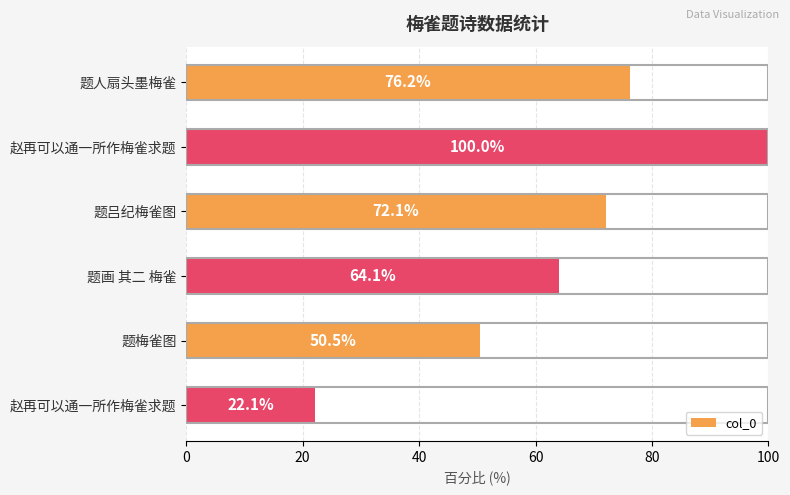

How many bars are there in total?

6